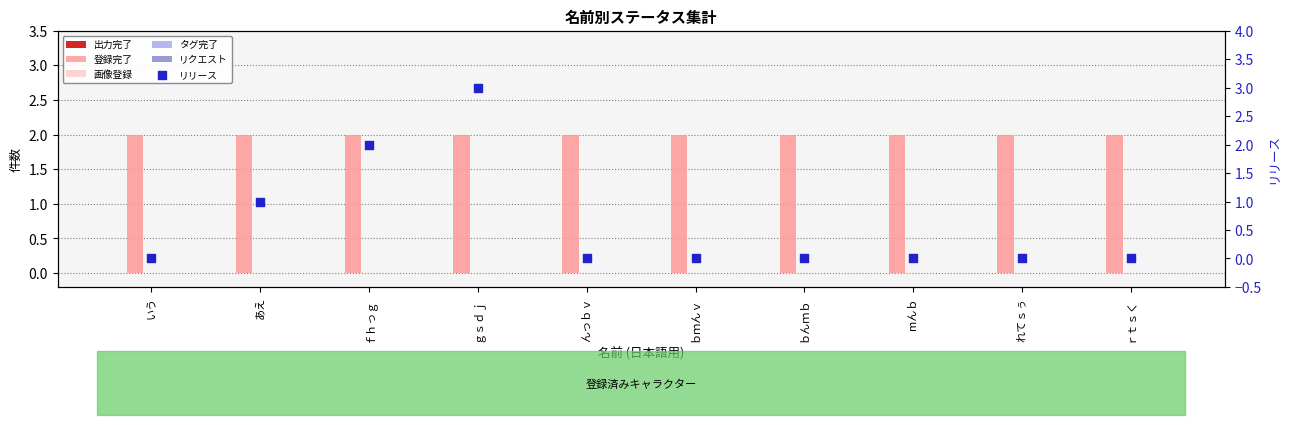

What is the total value across all series at mんｂ?

2